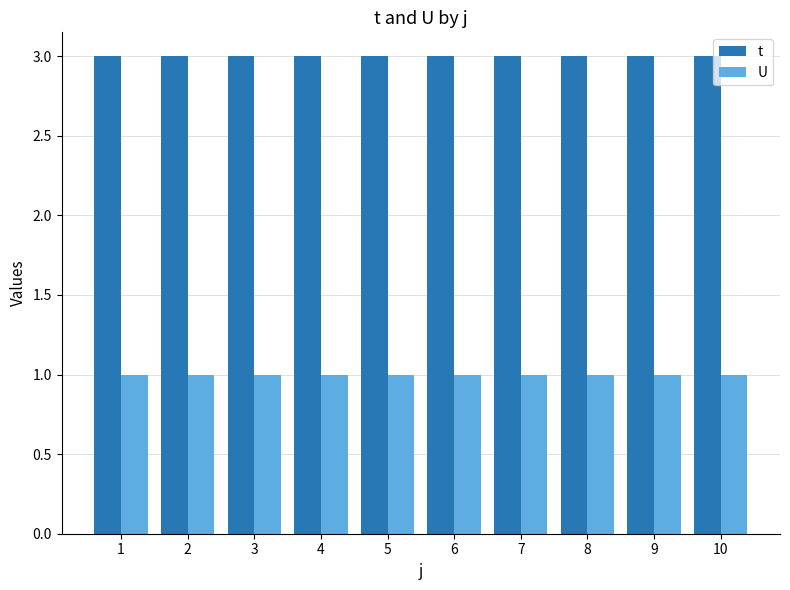

What is the value of the U bar at the 4th from the left?

1